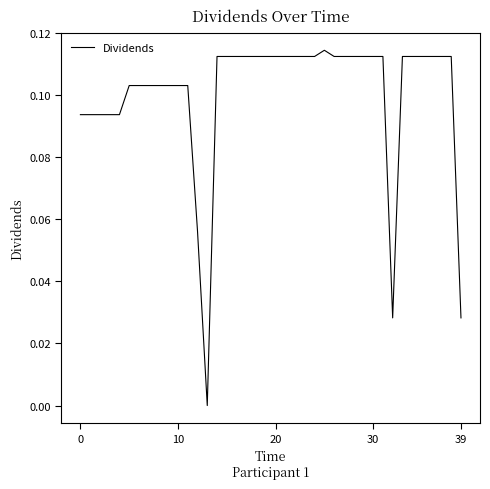

Does the chart have visible grid lines?

No